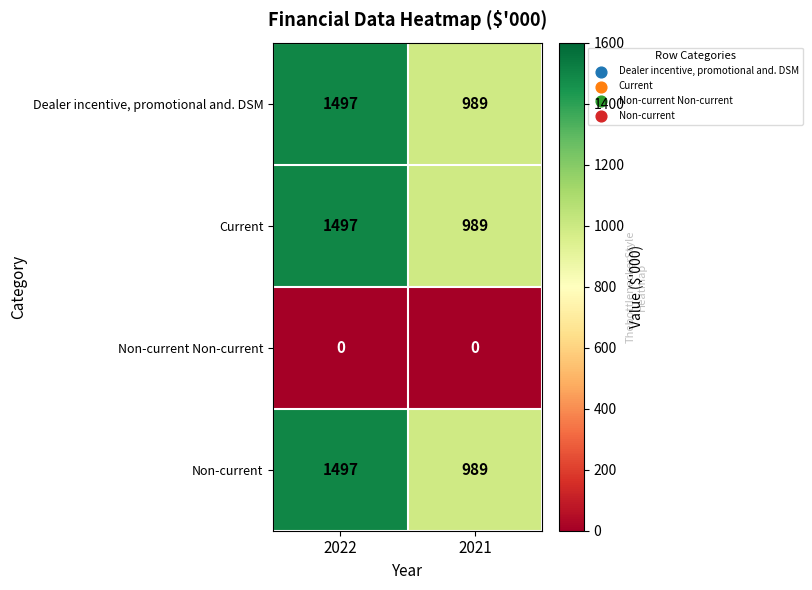

What is the approximate value of Dealer incentive, promotional and. DSM at 2021?

989